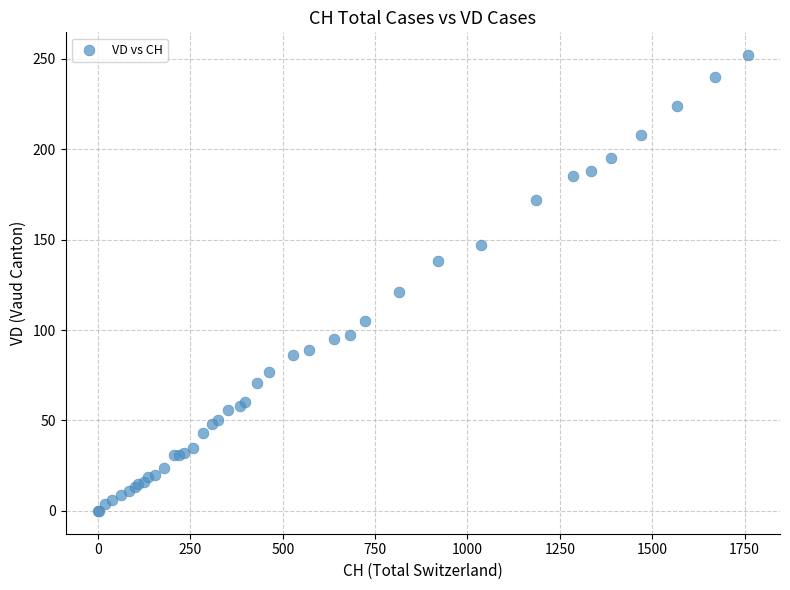

What Y value in the scatter plot is closest to 126?

121